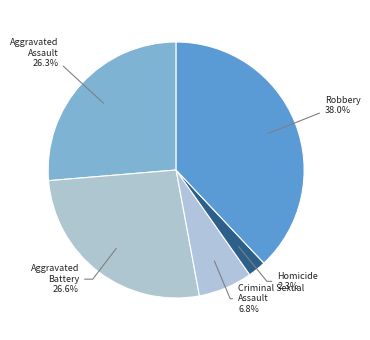

How many segments does this pie chart have?

5